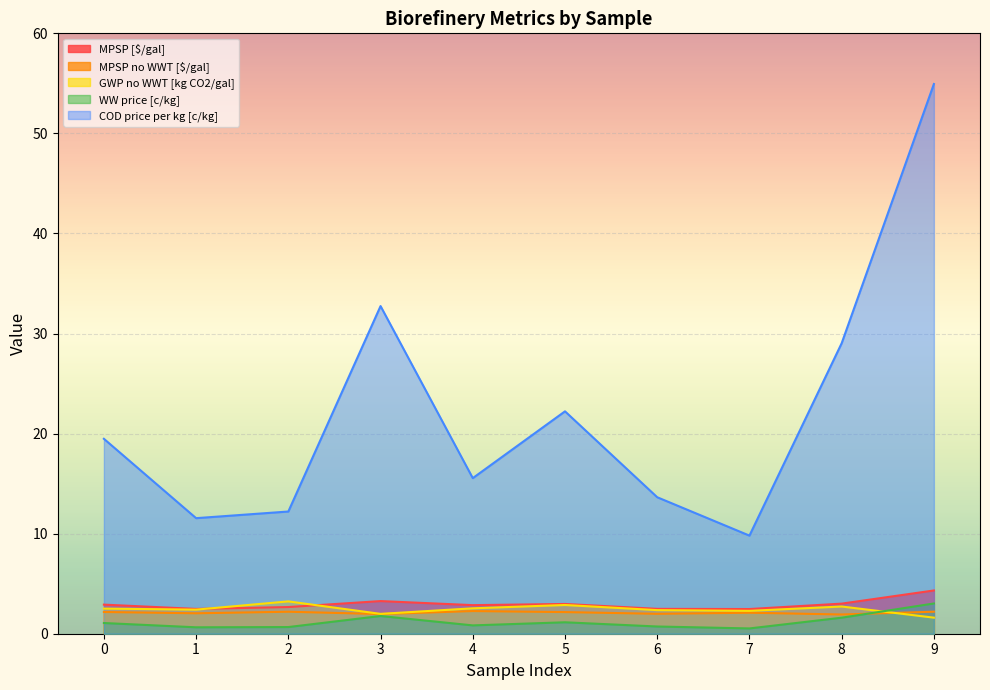

The value of MPSP no WWT [$/gal] at 8 is 1.9. True or false?

True